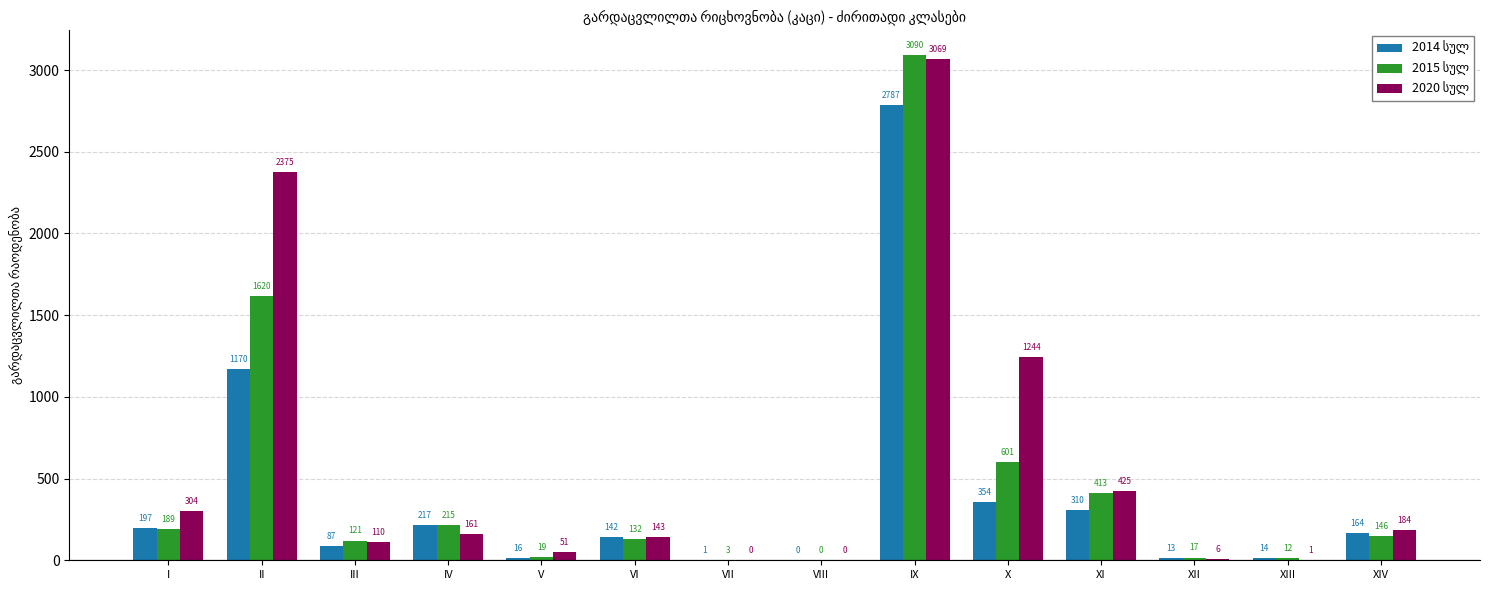

What is the total value across all series at II?

5165